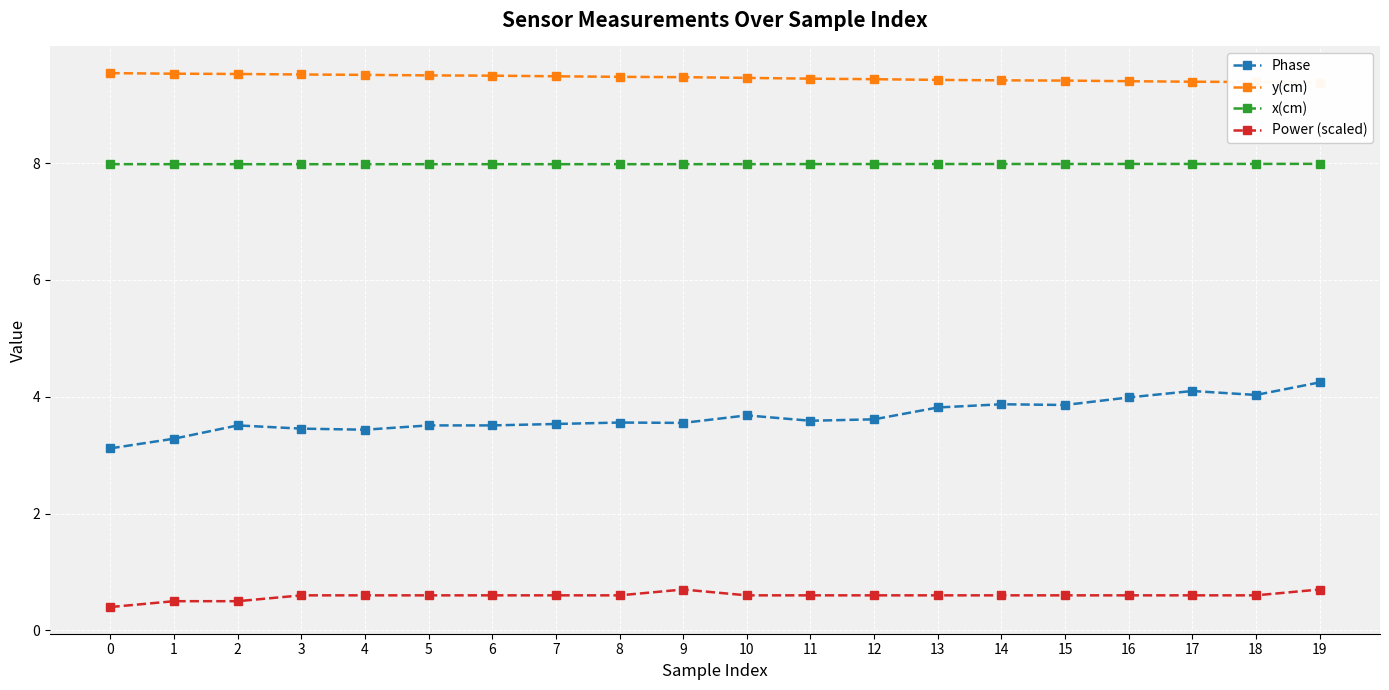

The value of x(cm) at 17 is 12.5. True or false?

False